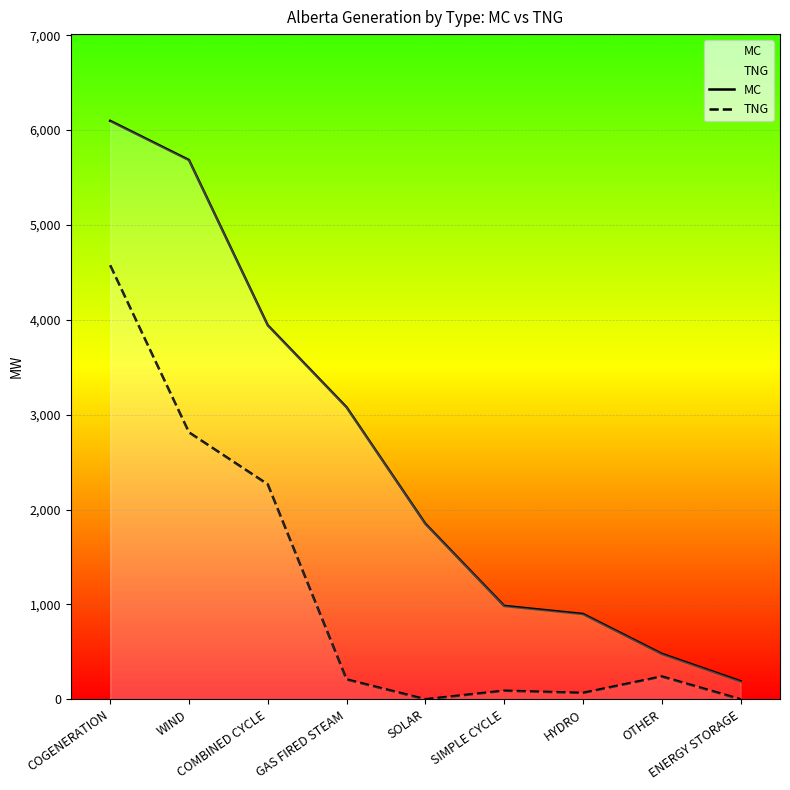

How many lines are shown in the chart?

2